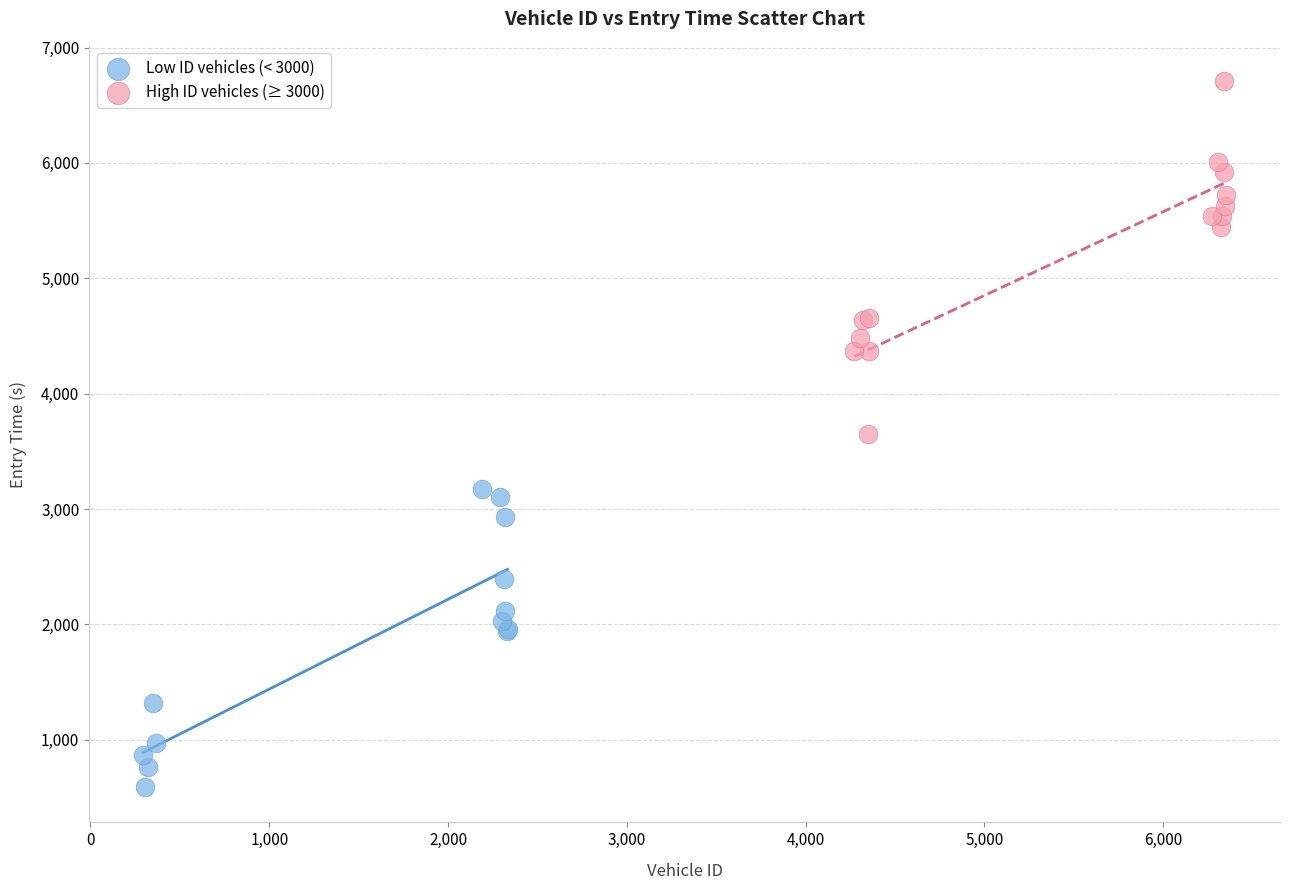

Which series reaches the maximum Y coordinate?

High ID vehicles (≥ 3000)